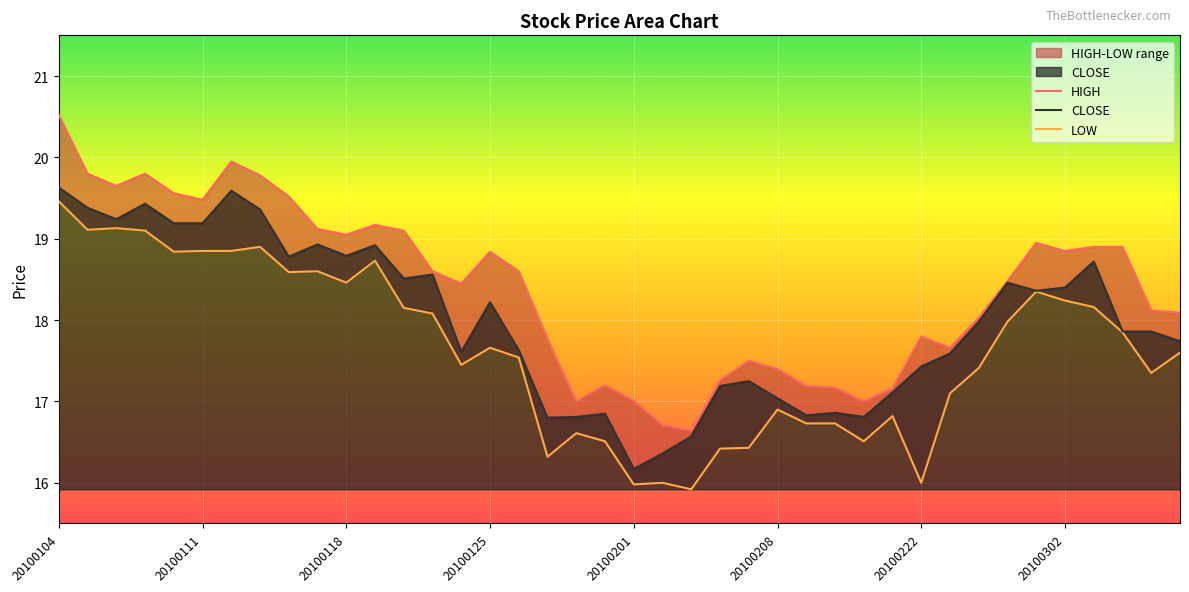

How many values in the HIGH series are below 18?

15